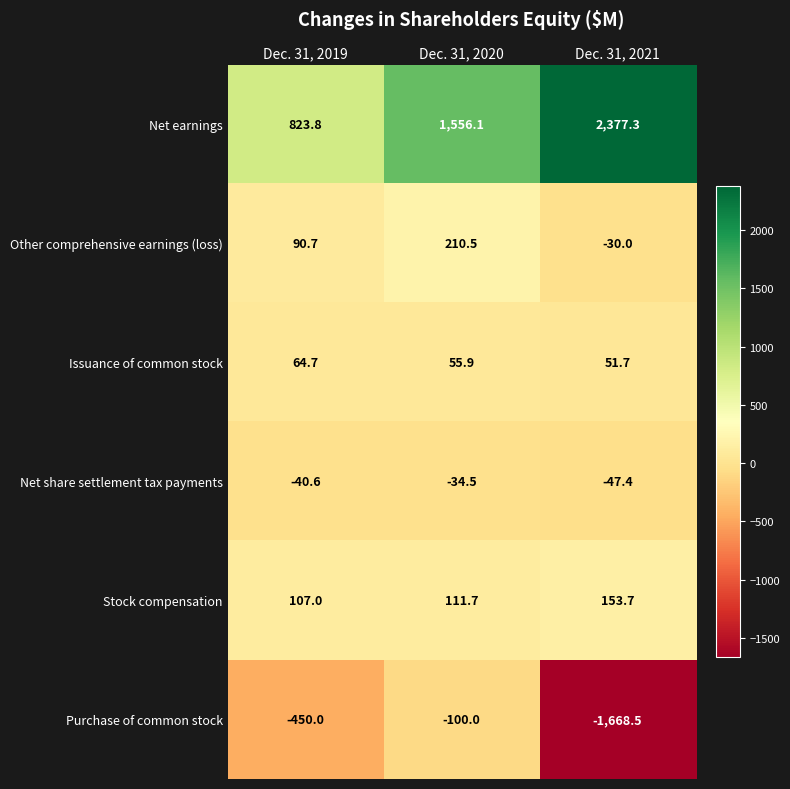

List the series in order of their peak value, lowest first.

Purchase of common stock, Net share settlement tax payments, Issuance of common stock, Stock compensation, Other comprehensive earnings (loss), Net earnings